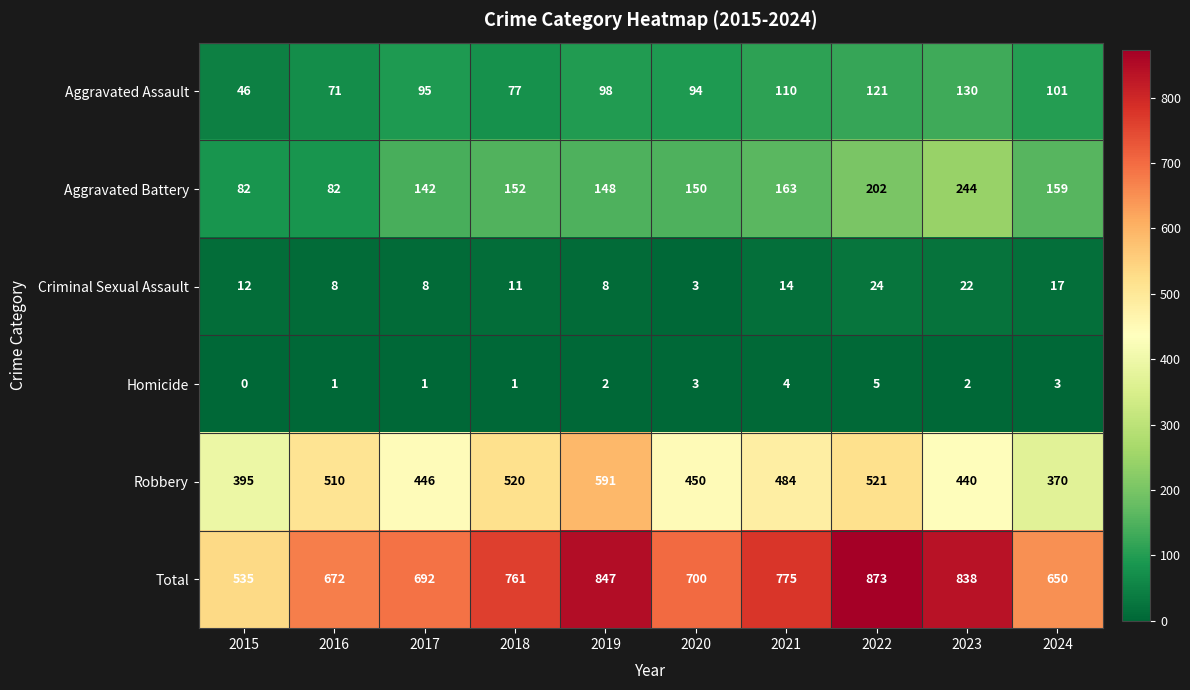

The Criminal Sexual Assault series shows 39 at 2023. True or false?

False